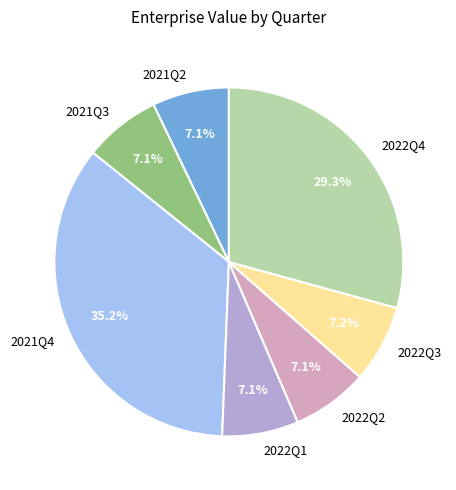

How many segments does this pie chart have?

7